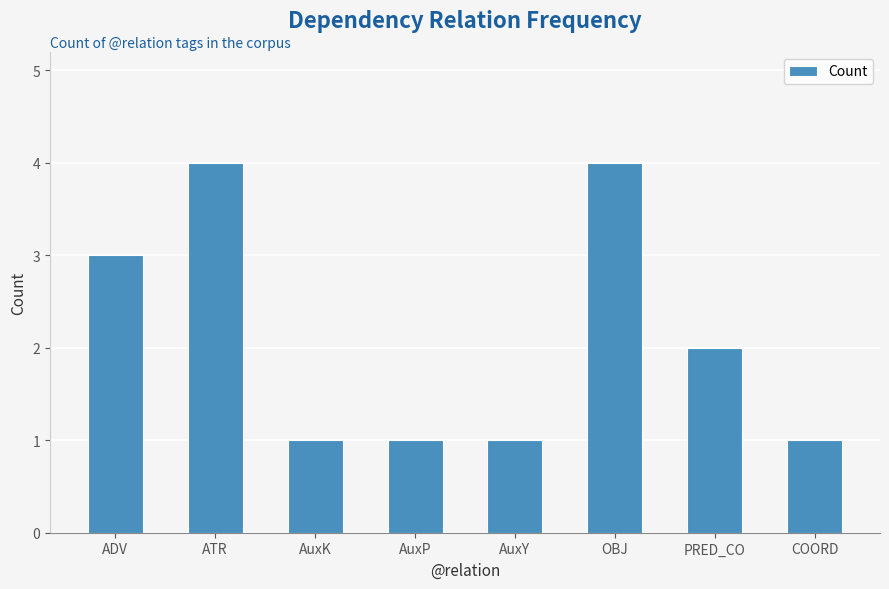

True or false: the data shows 1 at COORD.

True